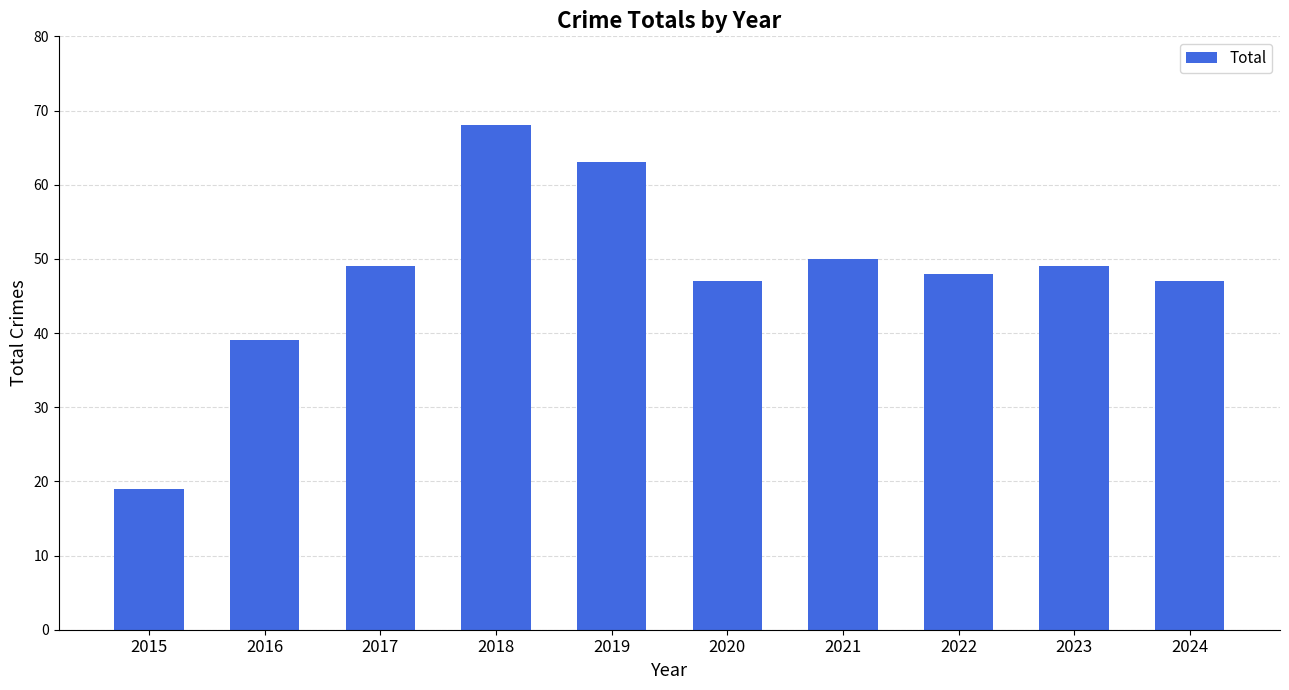

What is the difference between the values at 2015 and 2023?

30